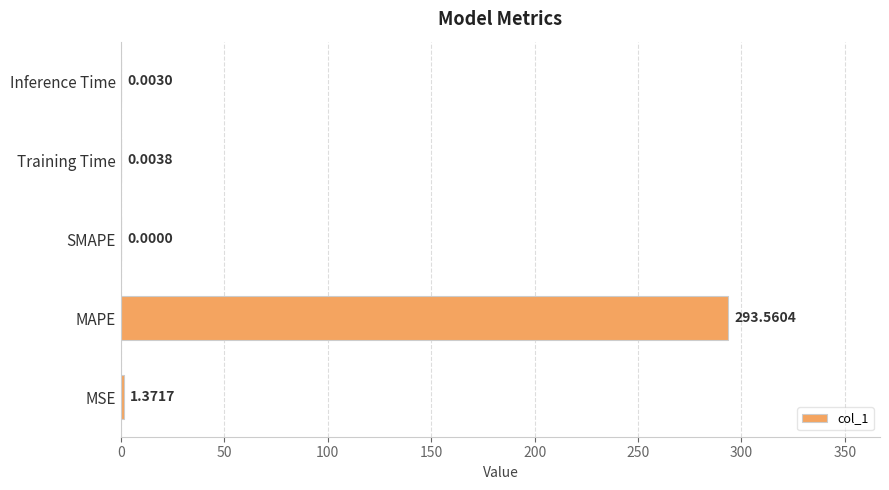

Where is the data nearest to the value 146?

MSE